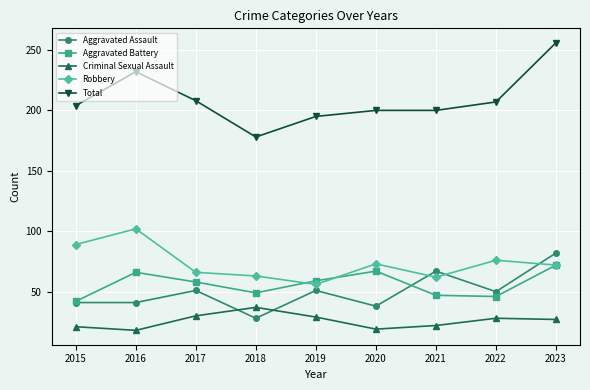

Does the chart display data point markers on the line(s)?

Yes